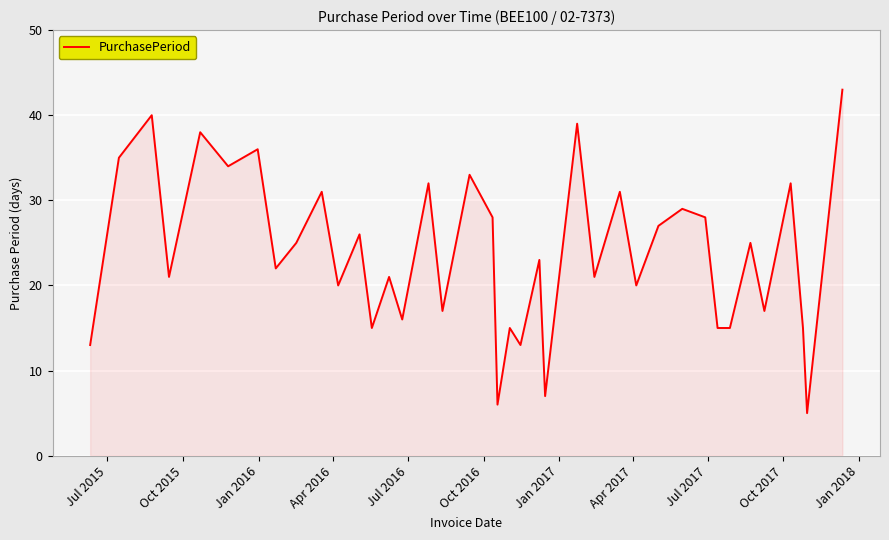

What is the minimum value shown in the chart?

5